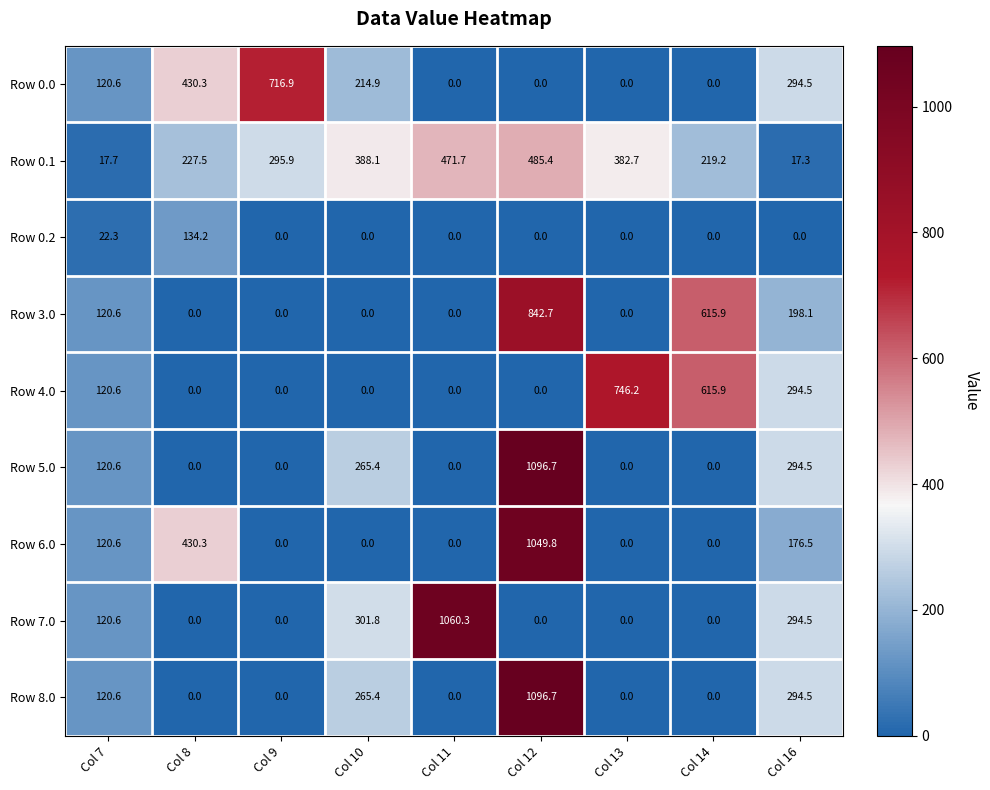

What value does the Row 4.0 series have at Col 16?

294.5